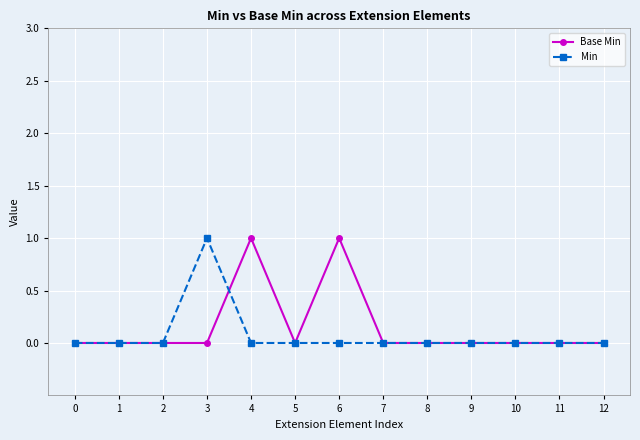

The Base Min series shows 0 at 5. True or false?

True